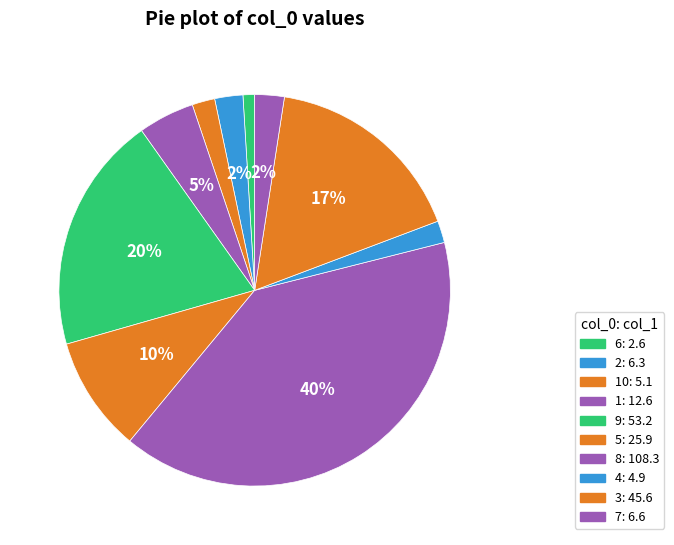

Is there any slice that represents more than half of the pie?

No